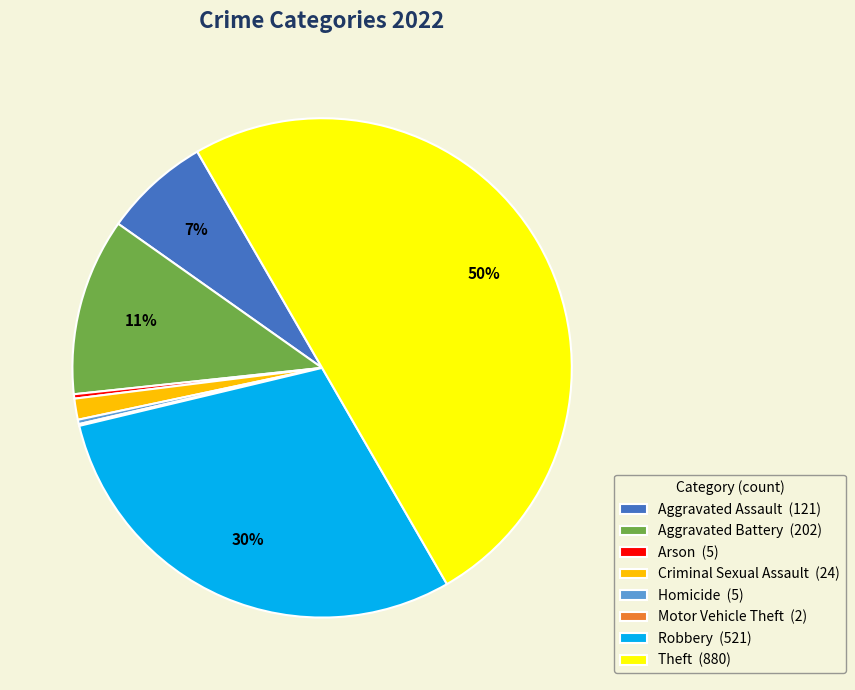

Is Aggravated Assault (121) the majority of the pie?

No